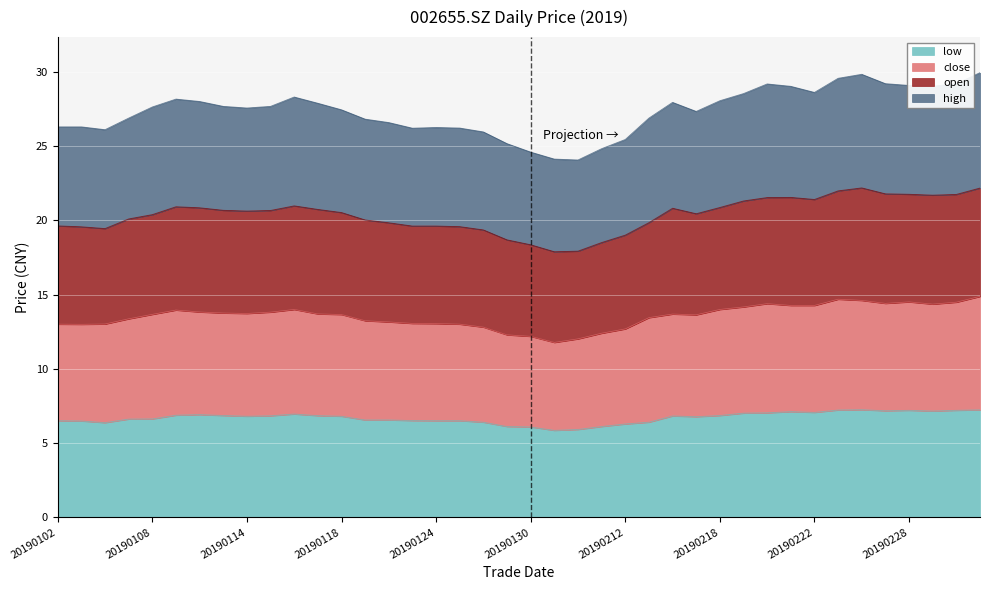

How many interior local valleys does the high series have?

7